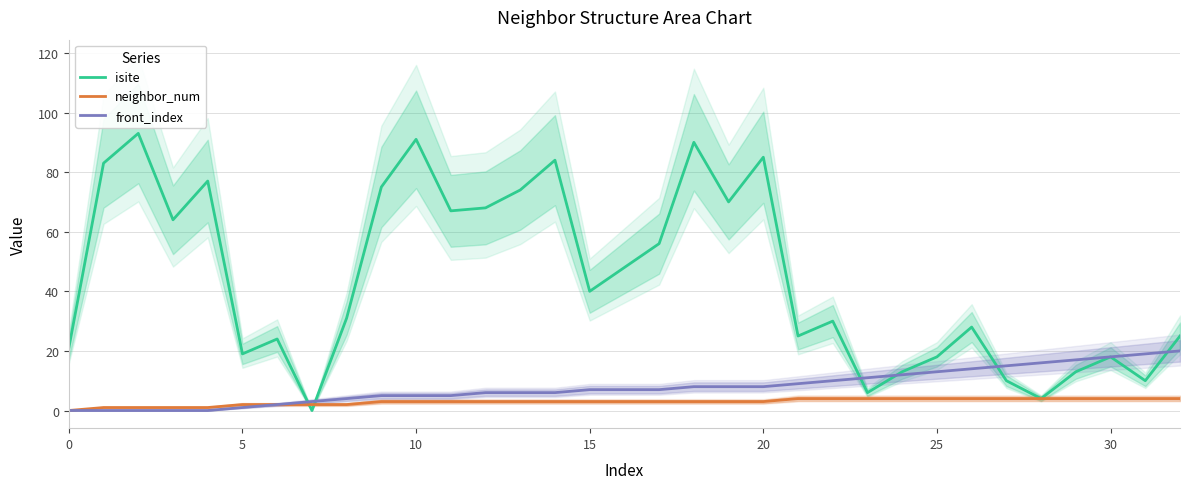

How many series are shown in this chart?

3